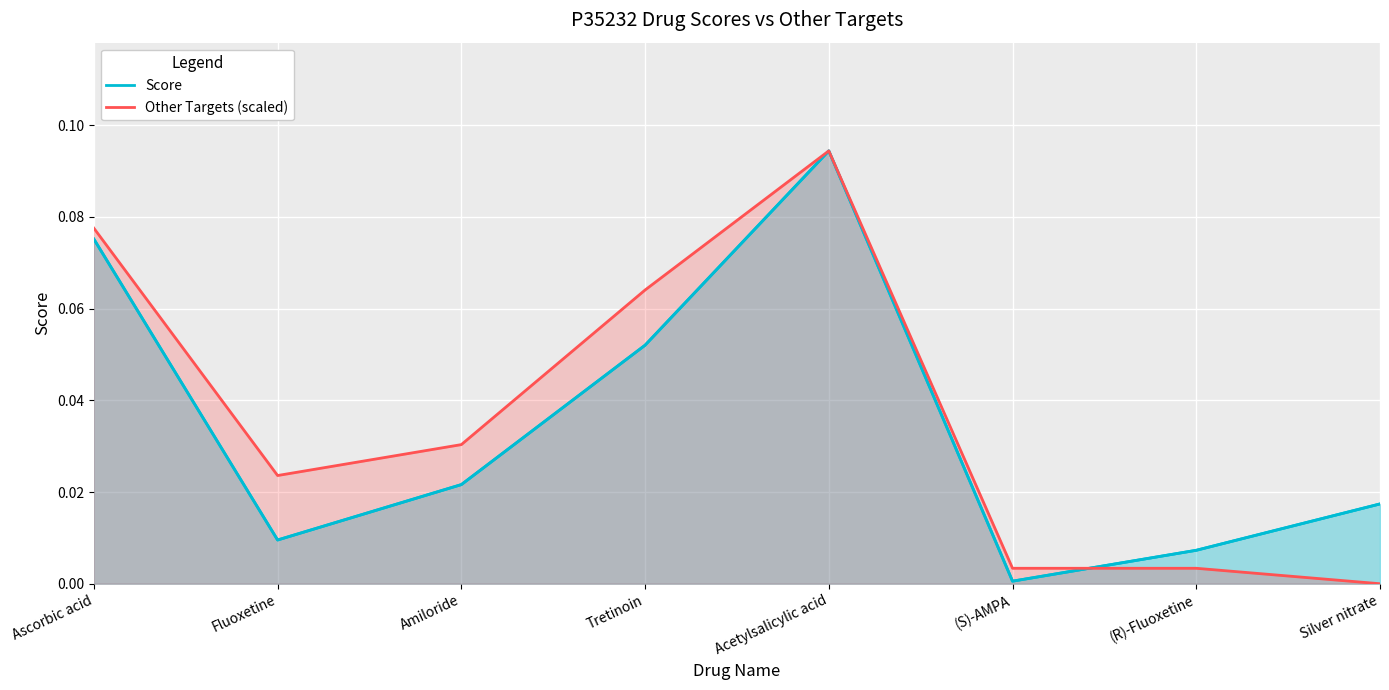

Reading left to right, extract all data points from this chart.

Score: Ascorbic acid=0.1	Fluoxetine=0.0	Amiloride=0.0	Tretinoin=0.1	Acetylsalicylic acid=0.1	(S)-AMPA=0.0	(R)-Fluoxetine=0.0	Silver nitrate=0.0
Other Targets (scaled): Ascorbic acid=0.1	Fluoxetine=0.0	Amiloride=0.0	Tretinoin=0.1	Acetylsalicylic acid=0.1	(S)-AMPA=0.0	(R)-Fluoxetine=0.0	Silver nitrate=0.0